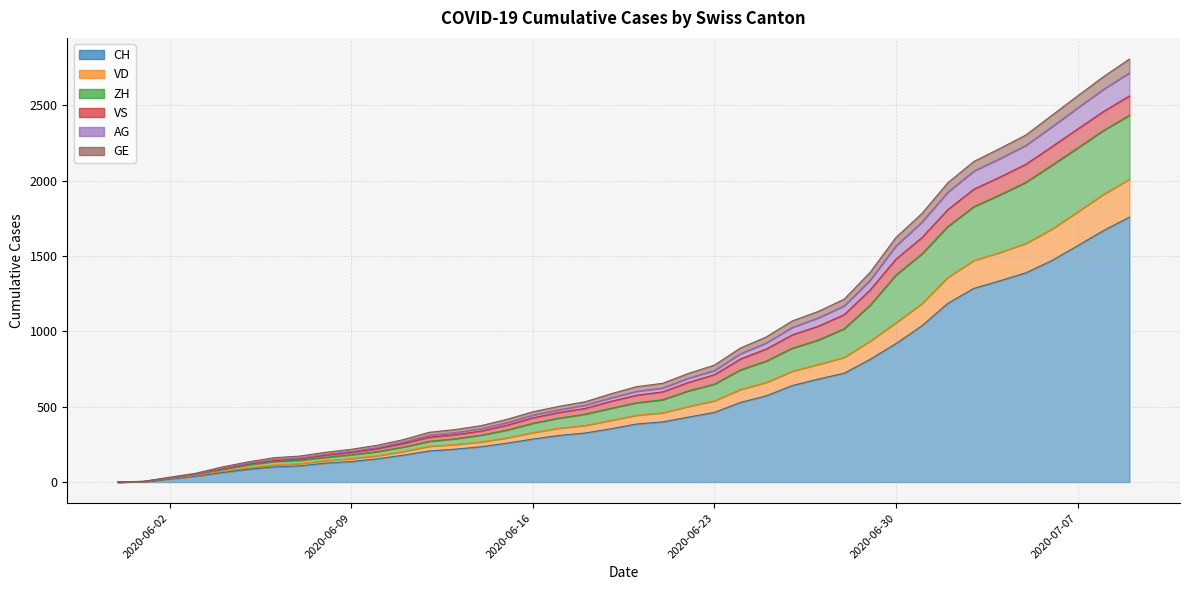

What position from the left is 2020-06-15?

16